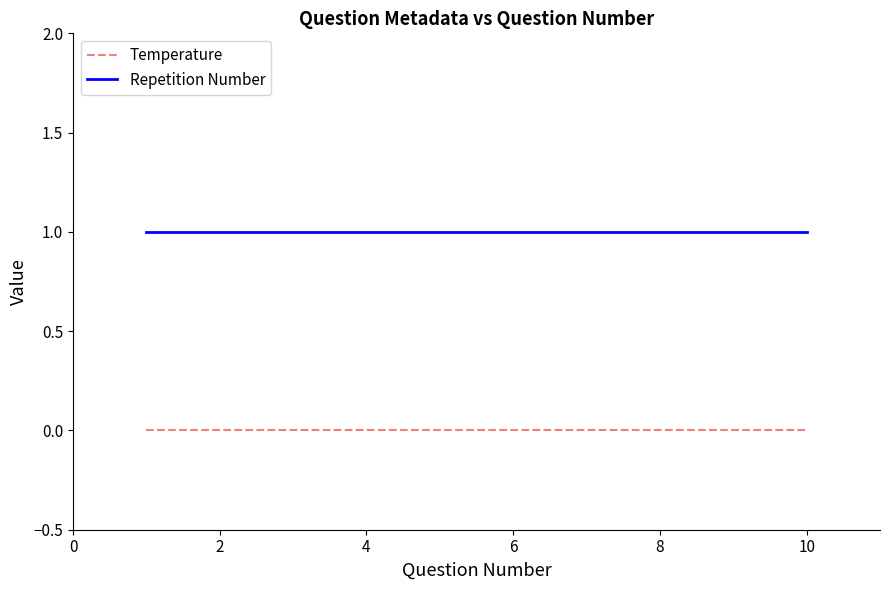

List the series in order of their overall mean, lowest first.

Temperature, Repetition Number